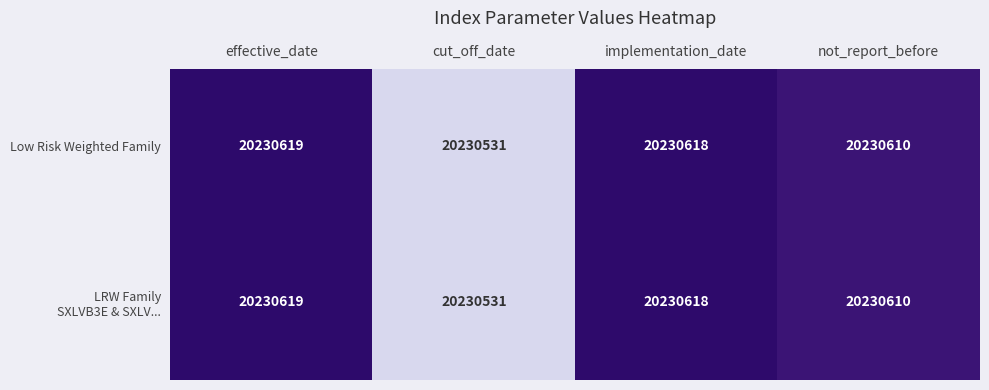

How many distinct data groups are displayed?

2